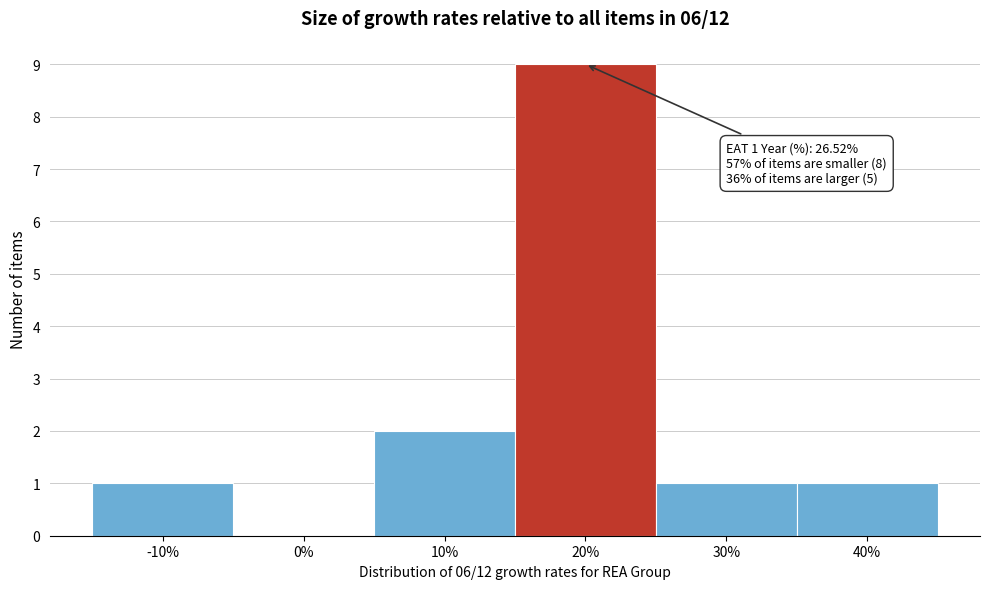

Reading left to right, transcribe all the data shown in this chart.

-10%=1	0%=0	10%=2	20%=9	30%=1	40%=1